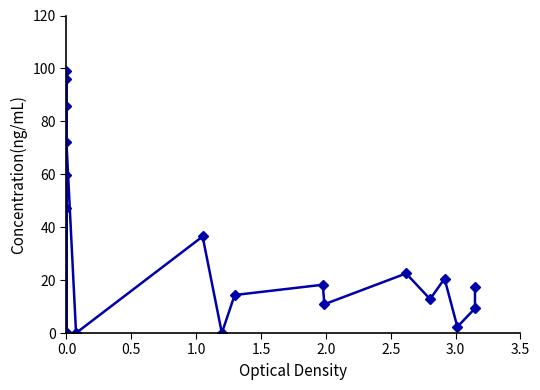

Does the chart have visible grid lines?

No